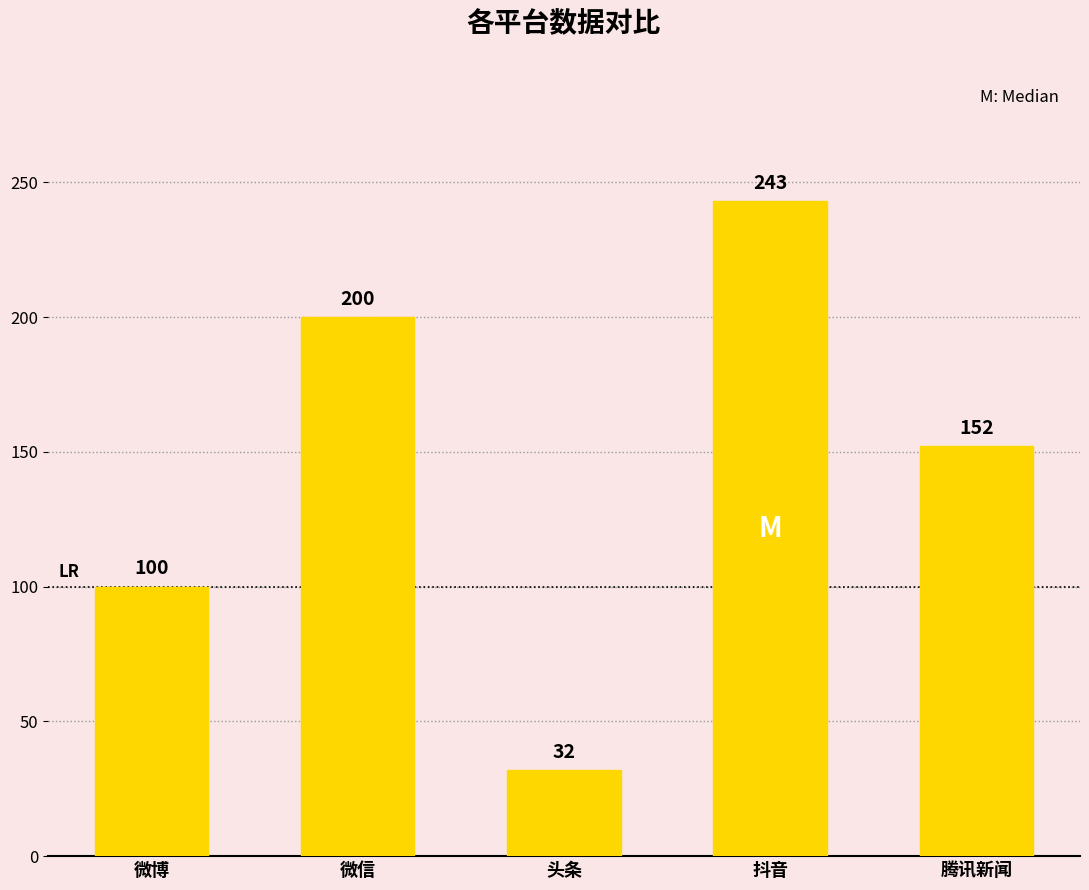

At which label is the value closest to 137?

腾讯新闻